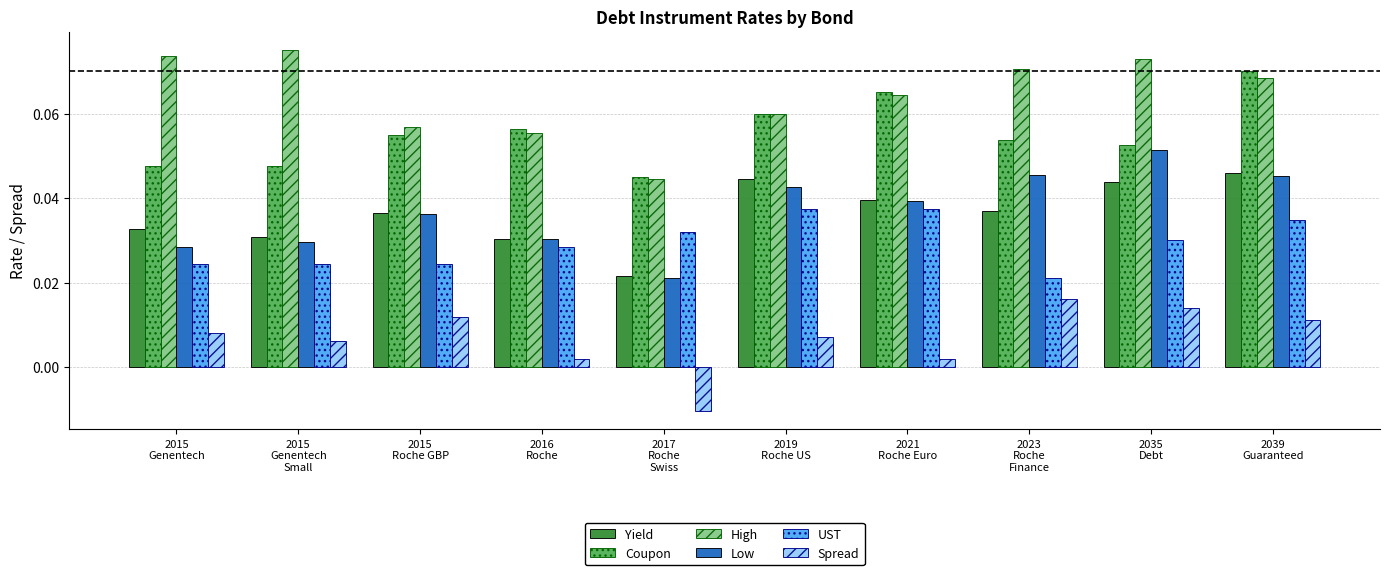

At which category is the sum across all series the highest?

2039
Guaranteed